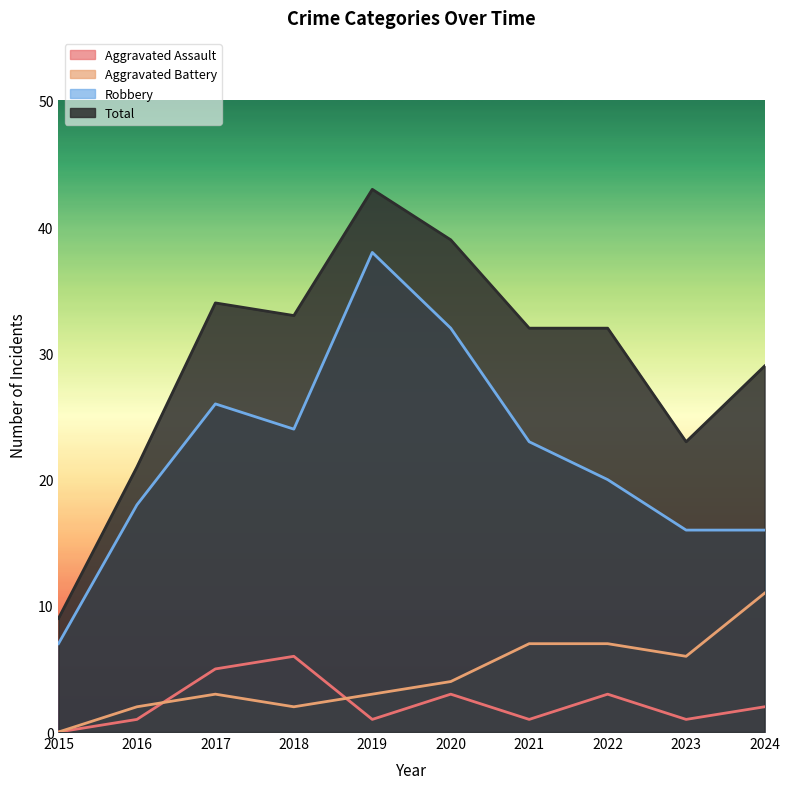

What is the value of the Aggravated Assault point at the 2nd from the left?

1